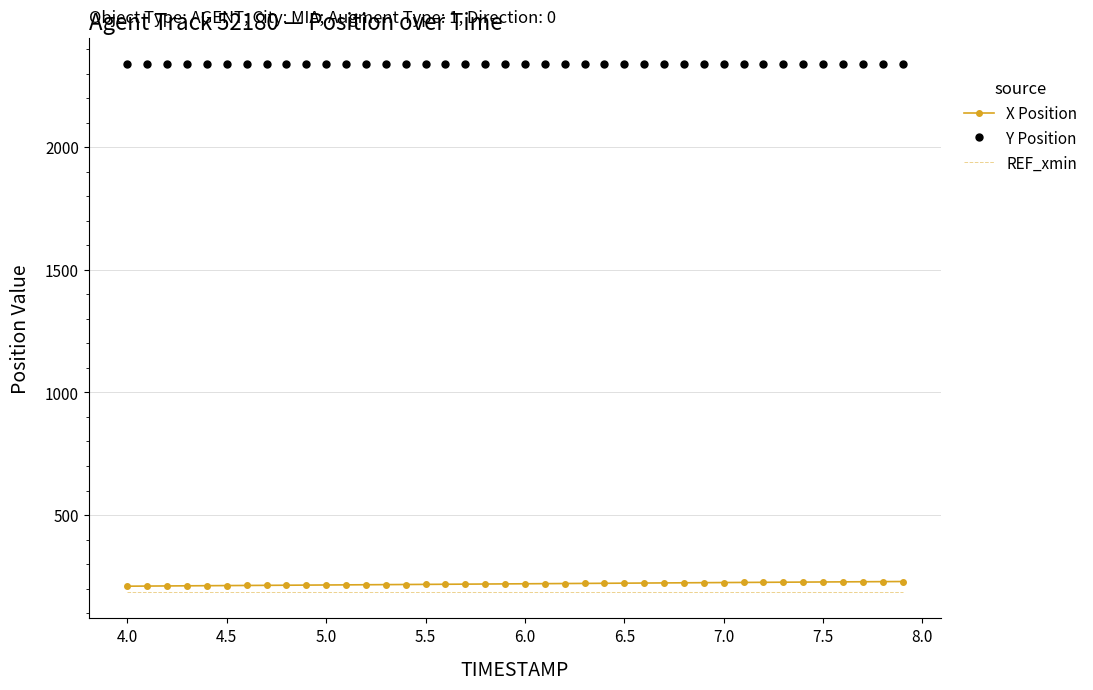

True or false: Y Position and X Position intersect in this chart.

False